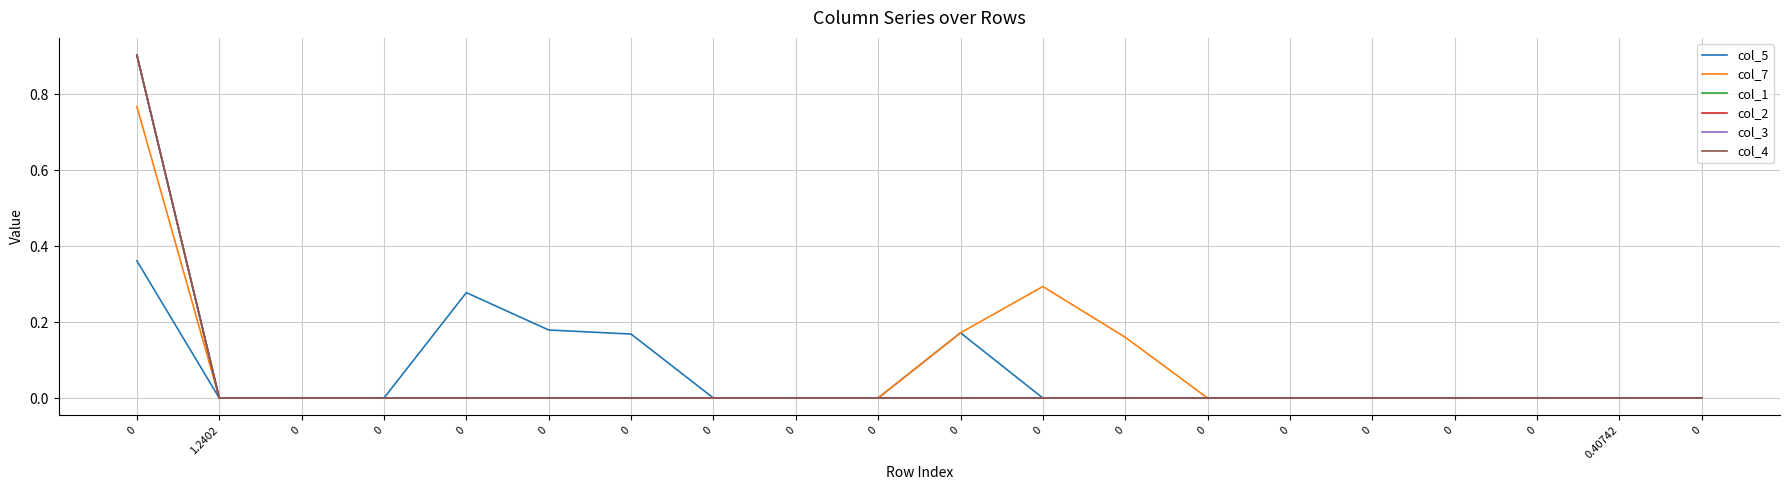

True or false: col_1 has a value of 0.4 at 0.

False